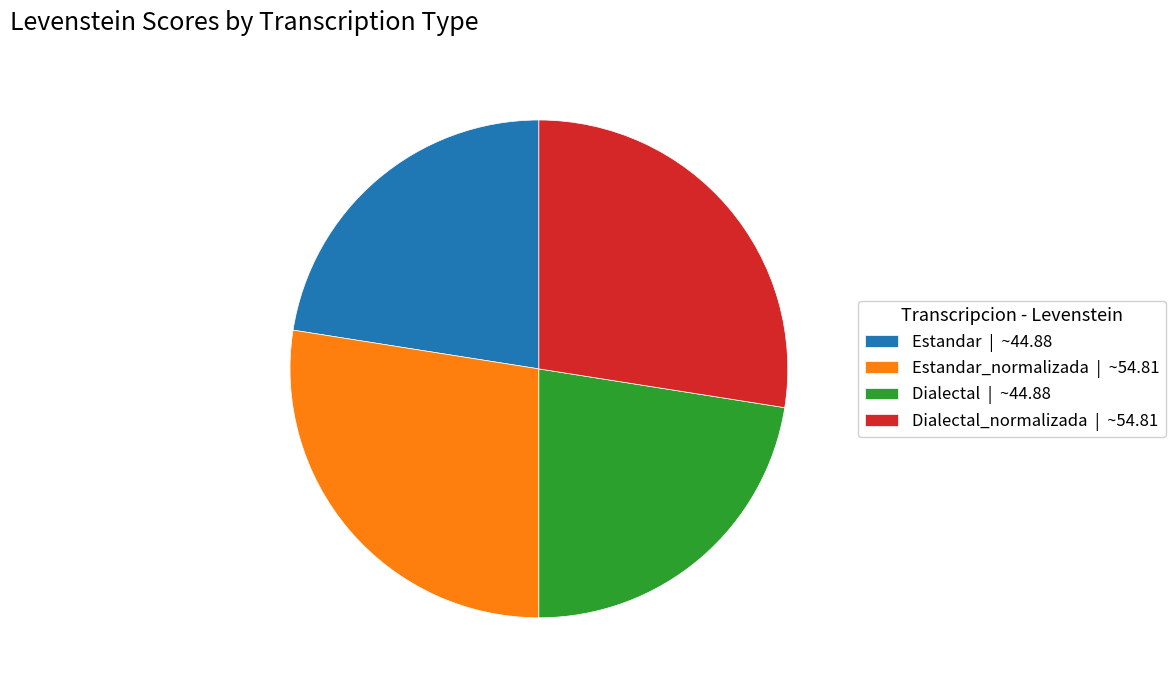

The Dialectal_normalizada | ~54.81 slice represents 36% of the pie. True or false?

False